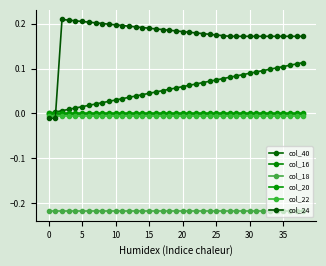

How many data points in col_24 are less than 0?

2